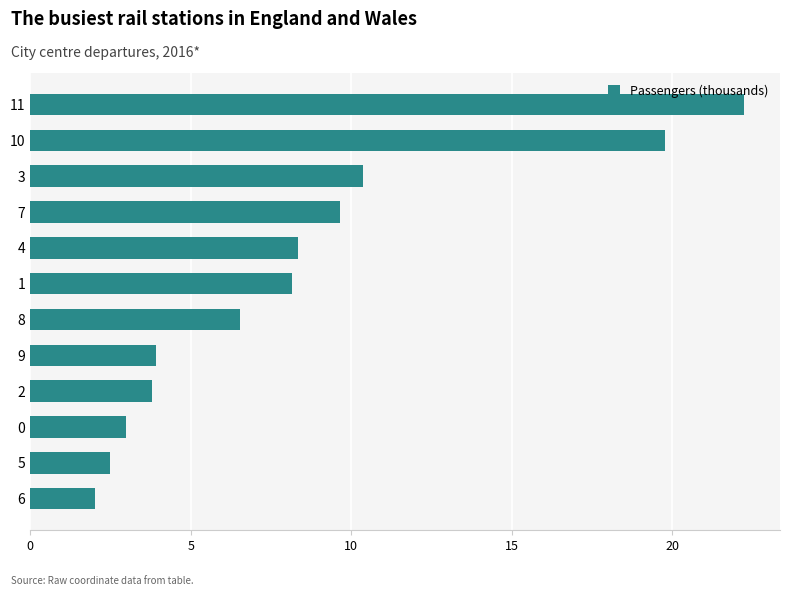

At which label is the value closest to 12?

3